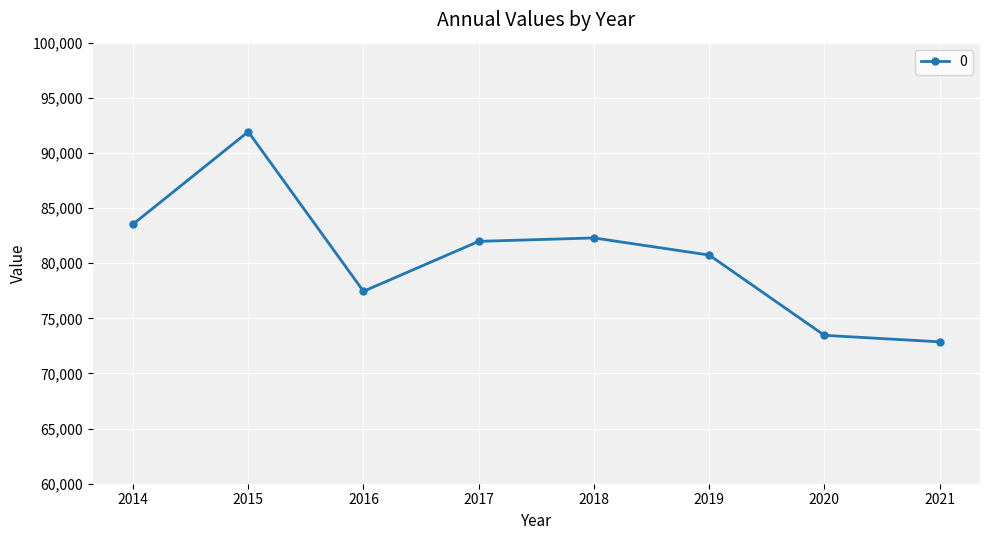

What is the value of the 8th point from the left?

72869